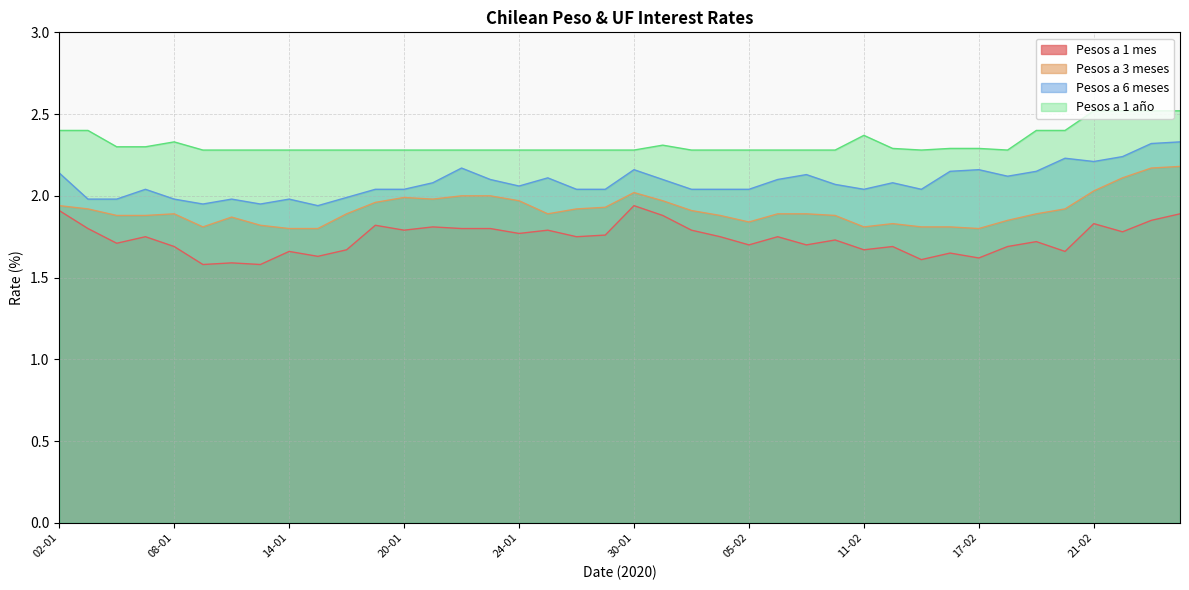

List the labels in order of Pesos a 6 meses value, largest first.

26-02, 25-02, 24-02, 20-02, 21-02, 22-01, 30-01, 17-02, 14-02, 19-02, 02-01, 07-02, 18-02, 27-01, 23-01, 31-01, 06-02, 21-01, 12-02, 10-02, 24-01, 07-01, 17-01, 20-01, 28-01, 29-01, 03-02, 04-02, 05-02, 11-02, 13-02, 16-01, 03-01, 06-01, 08-01, 10-01, 14-01, 09-01, 13-01, 15-01